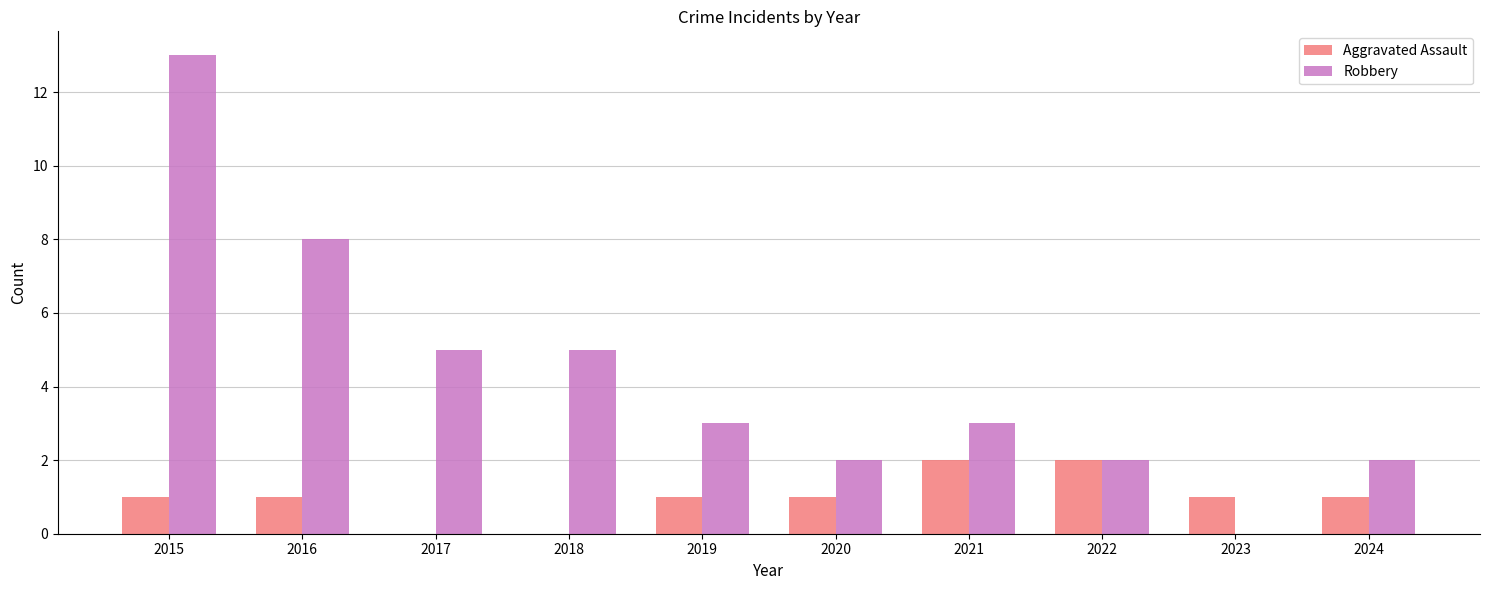

What is the highest value of the Robbery series?

13